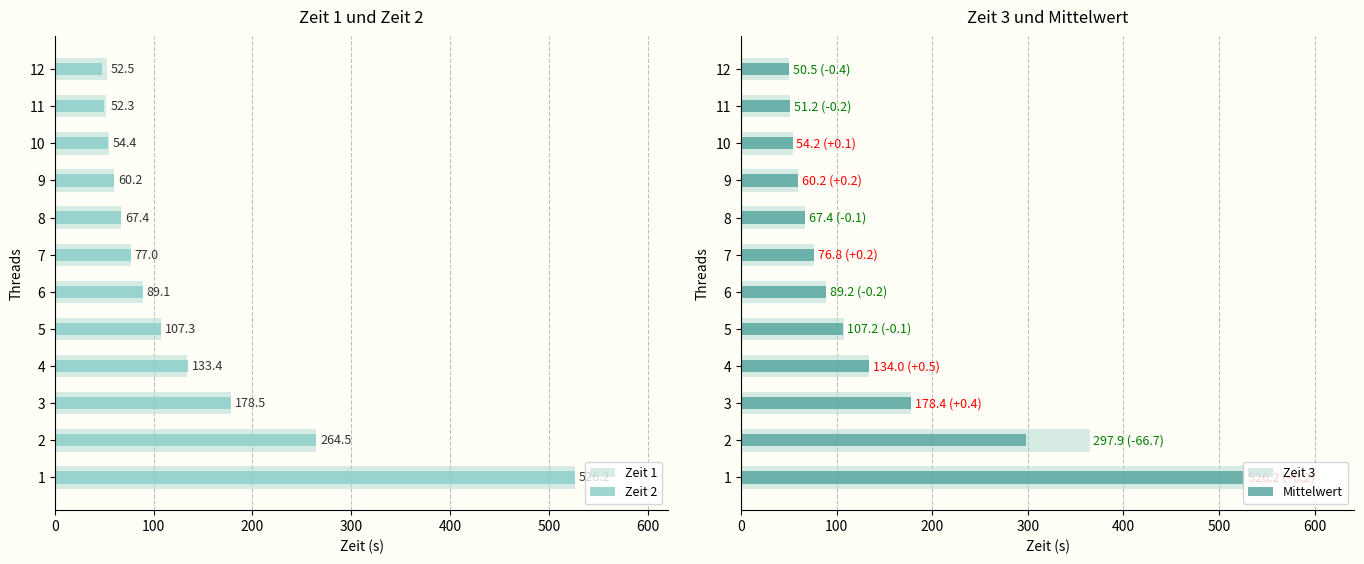

Are the bars grouped side by side (vs. stacked)?

Yes